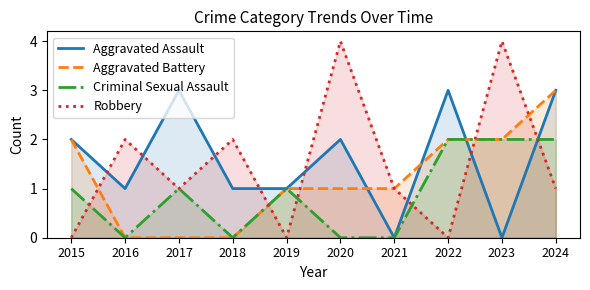

What is the value of the Criminal Sexual Assault point at the 3rd from the left?

1